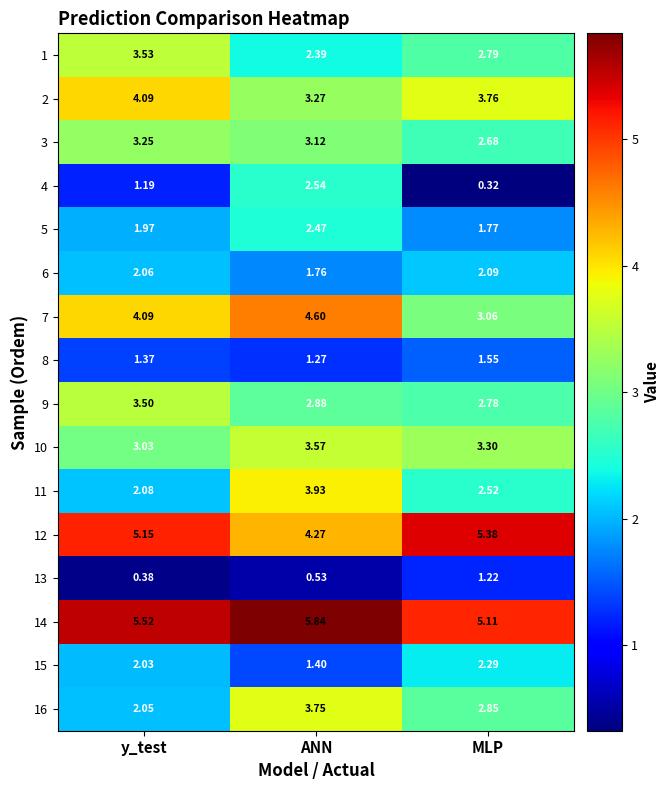

What is the total value across all series at MLP?

43.5